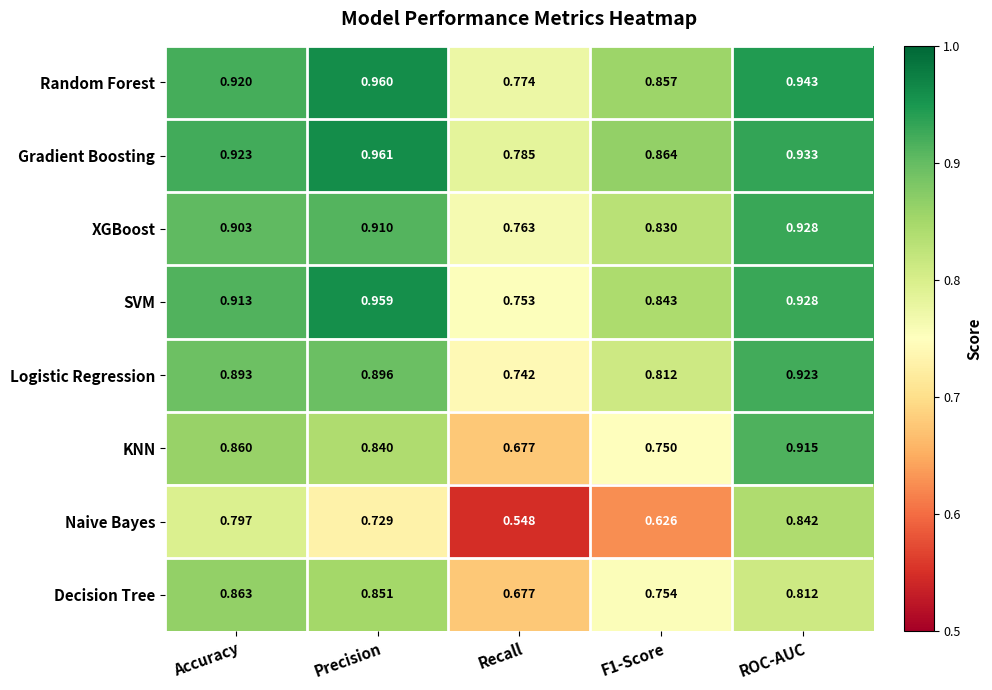

Which label corresponds to the smallest value in the chart?

Recall